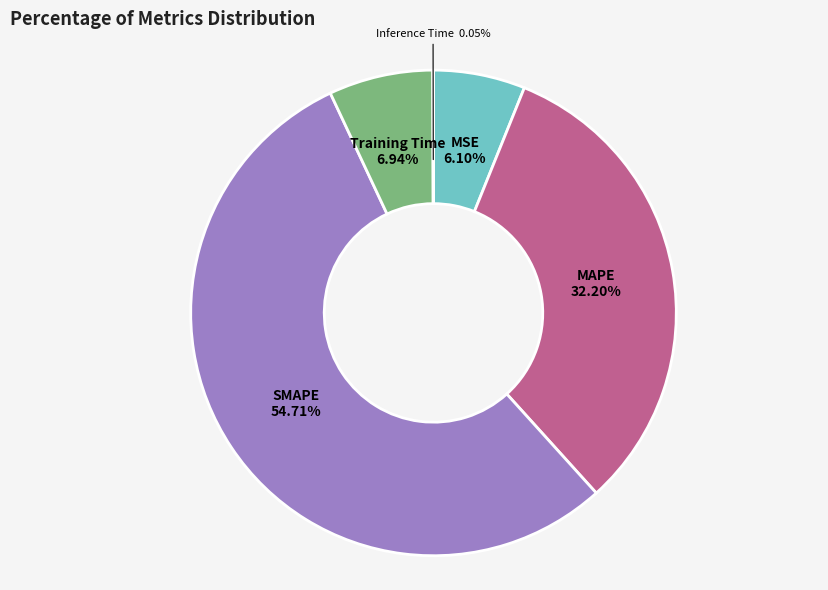

To the nearest percent, what percentage of the pie is Training Time?

7%